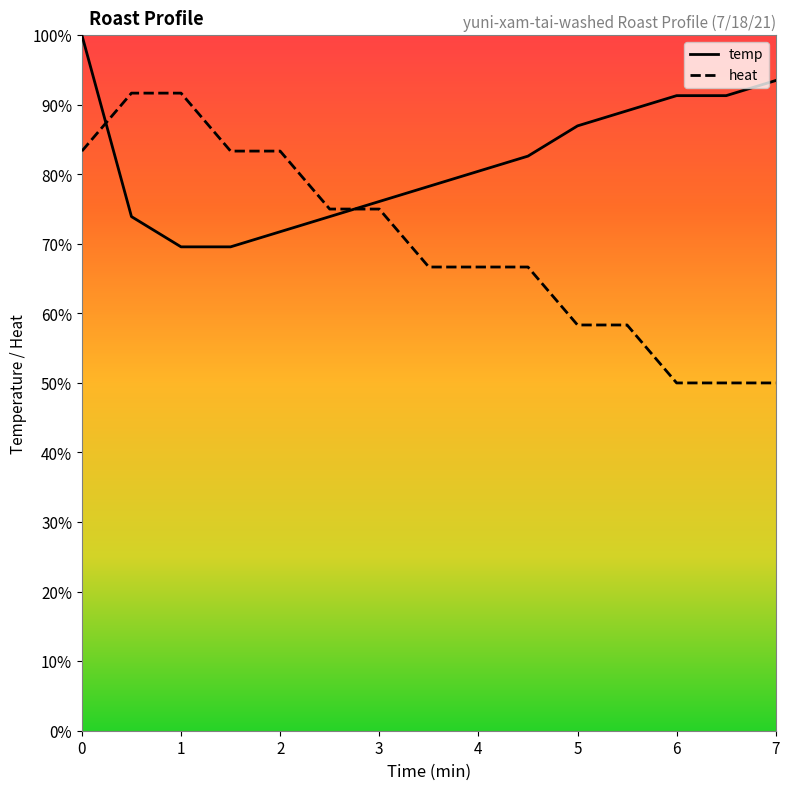

Which series has the widest spread of values?

heat